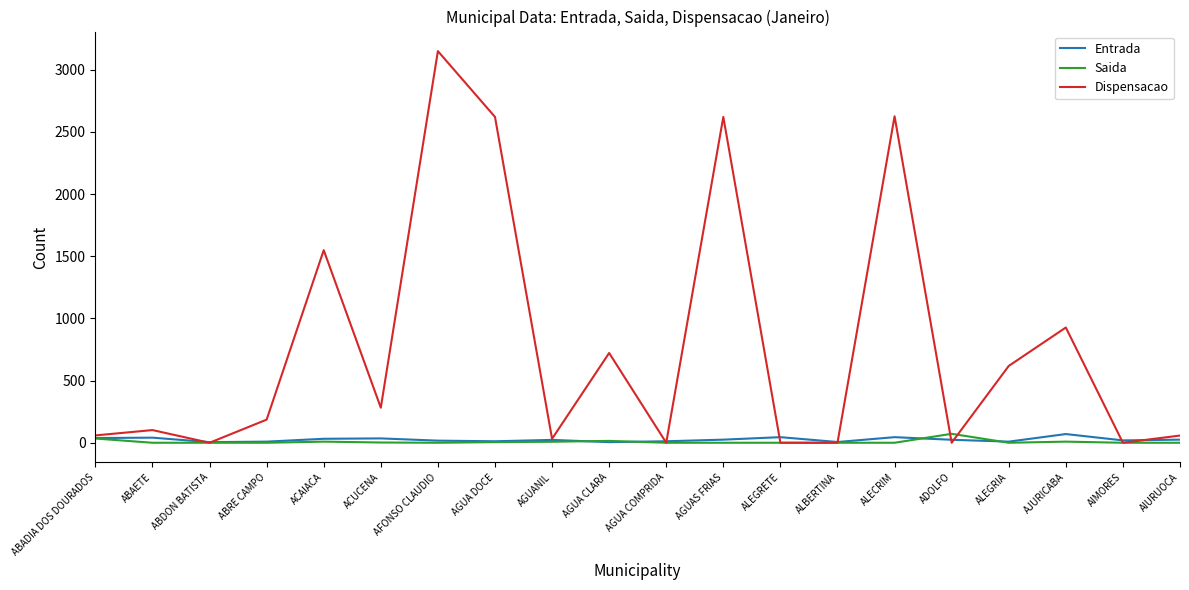

At which label does Saida reach its peak?

ADOLFO